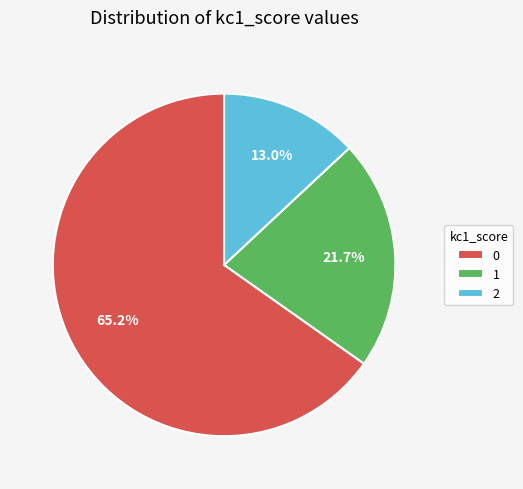

Does 0 represent more than half of the total?

Yes